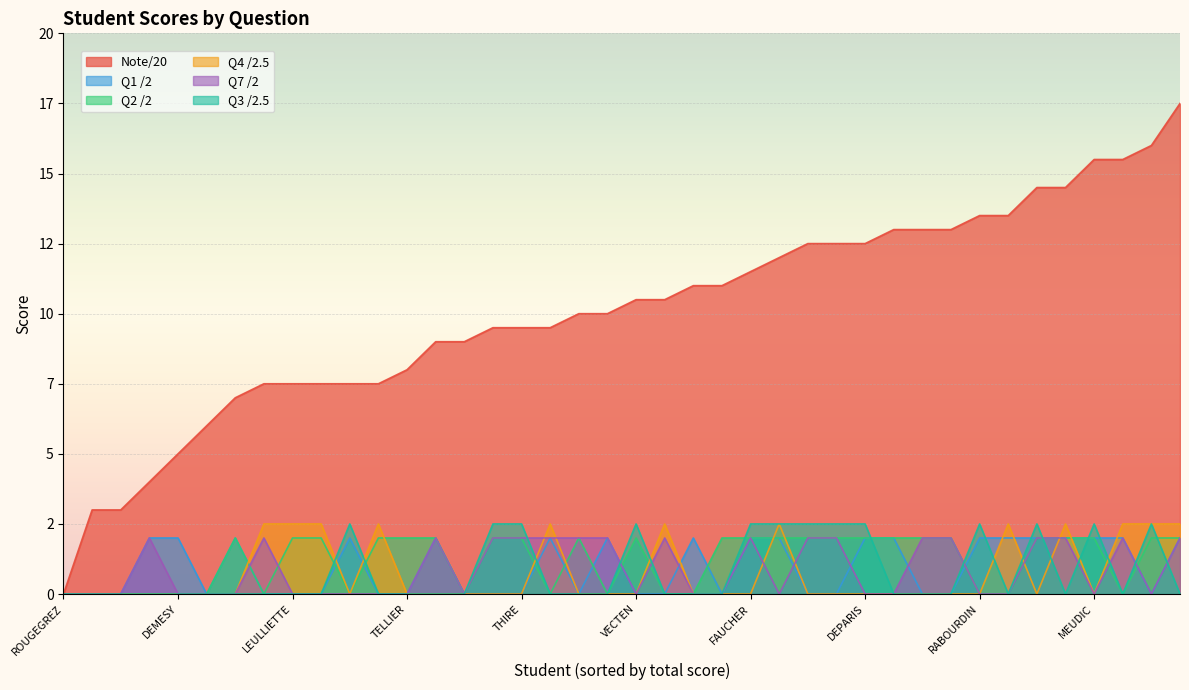

What are all the series names shown in the legend?

Note/20, Q1 /2, Q2 /2, Q4 /2.5, Q7 /2, Q3 /2.5